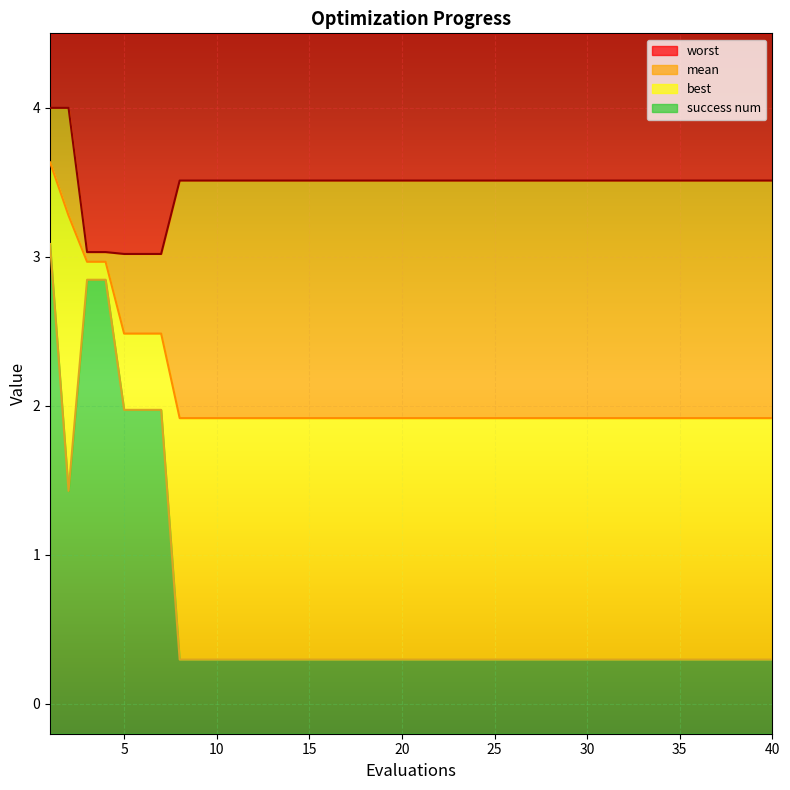

Count the best values in the range 0 to 1.

33